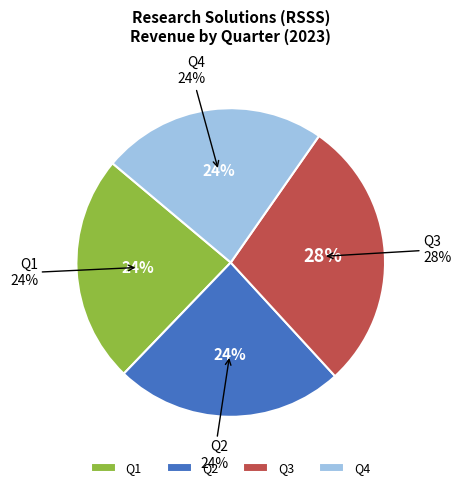

Does any single category account for the majority?

No